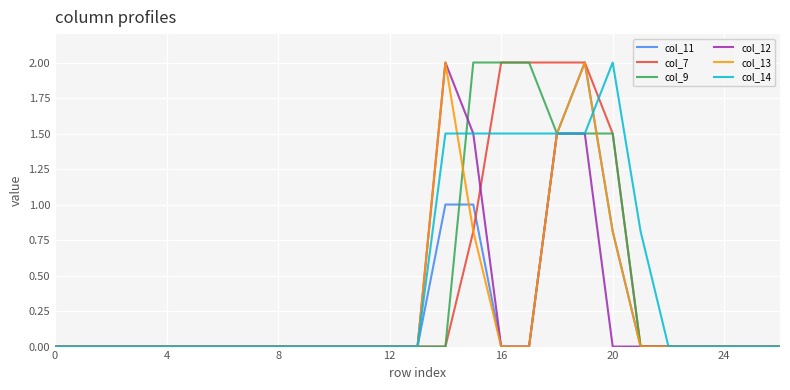

What is the greatest value displayed?

2.0